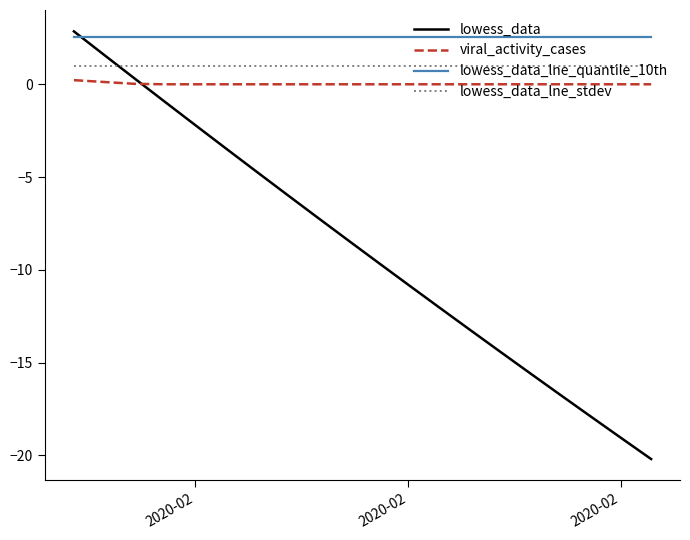

True or false: lowess_data_lne_quantile_10th and viral_activity_cases cross at least once.

False